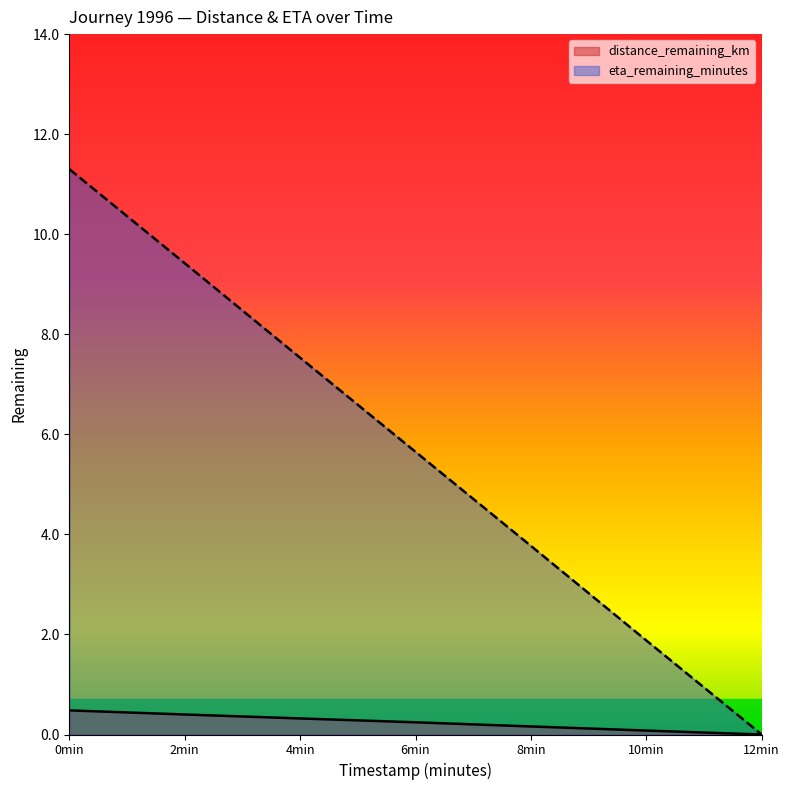

What are all the series names shown in the legend?

distance_remaining_km, eta_remaining_minutes